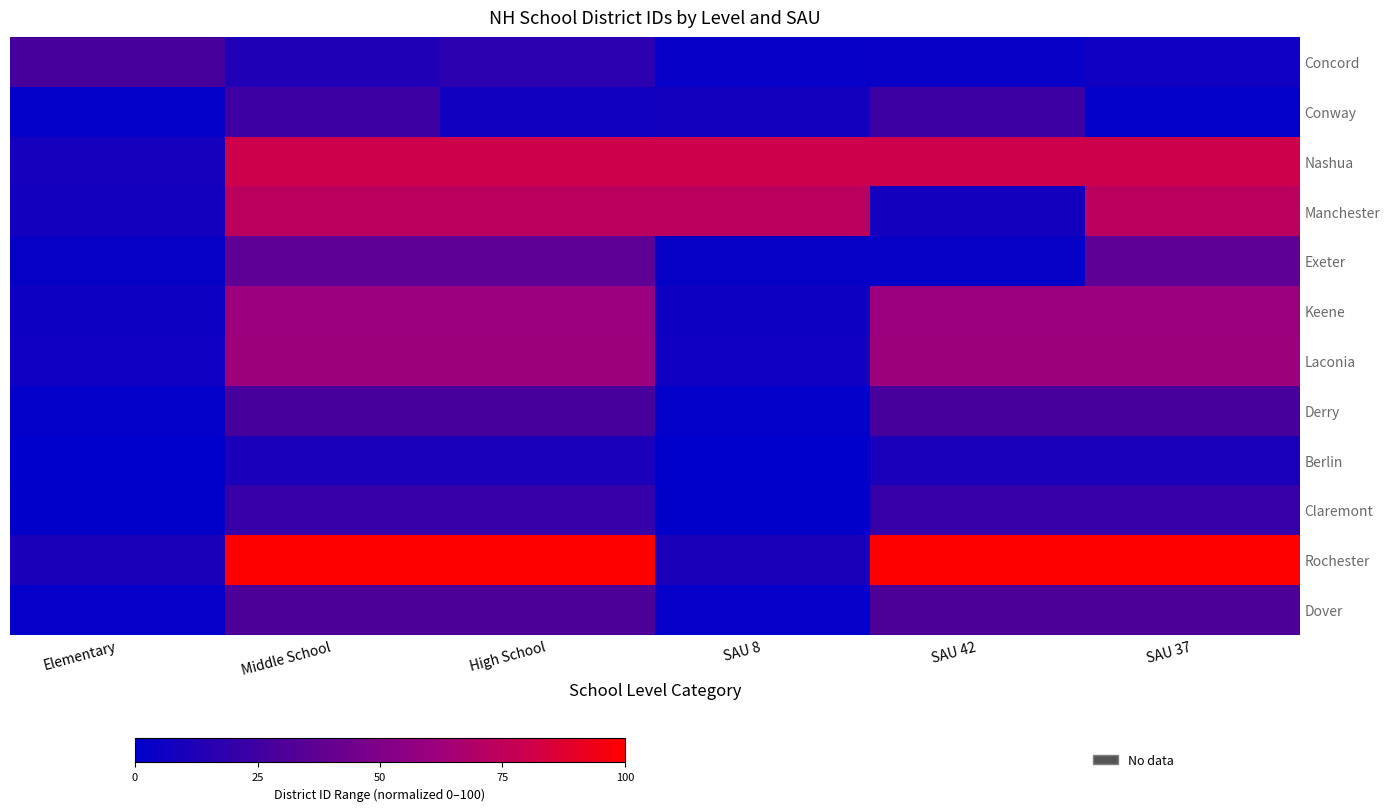

How many series are shown in this chart?

12